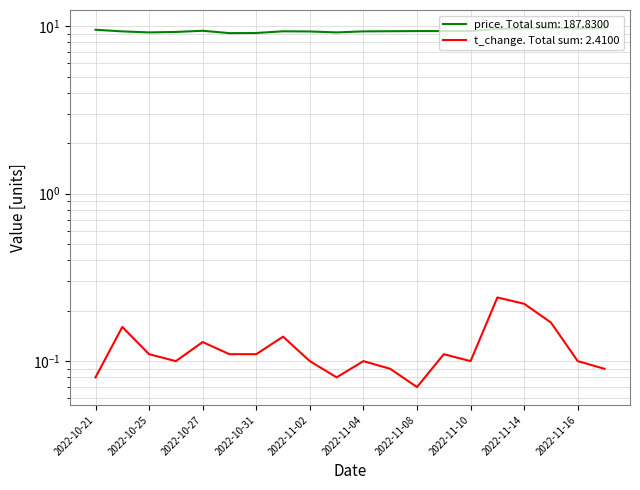

Is the value of t_change at 2022-11-15 greater than the value of price at 2022-11-10?

No